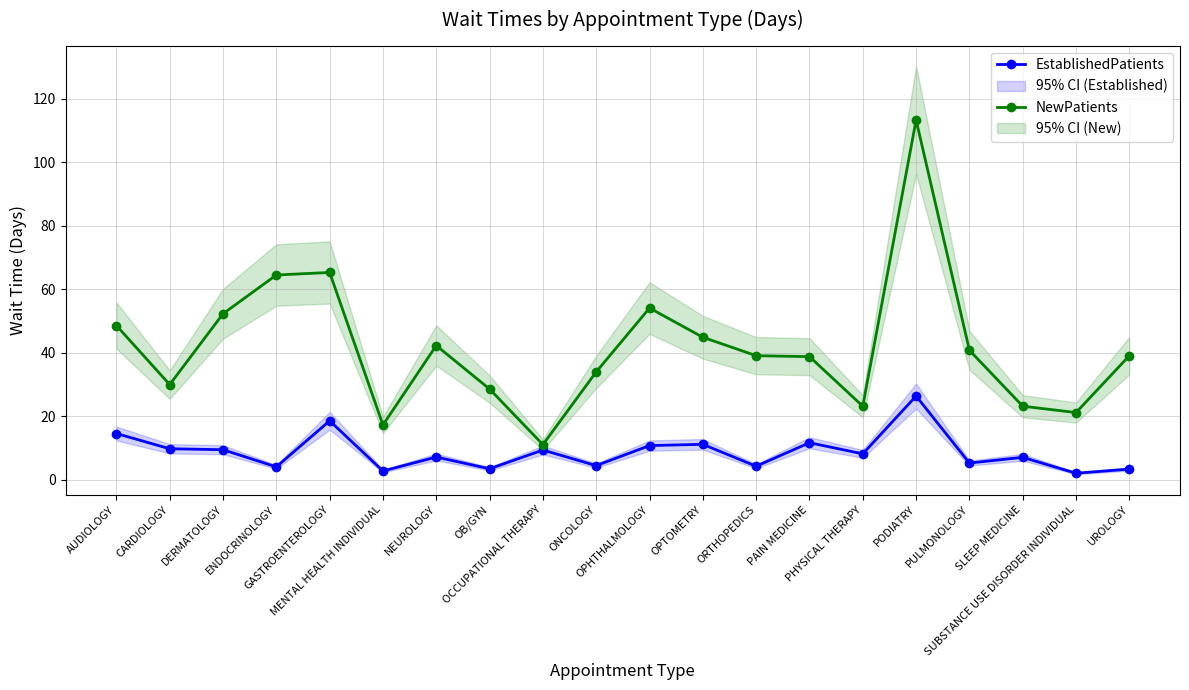

What is the approximate value of EstablishedPatients at OCCUPATIONAL THERAPY?

9.4